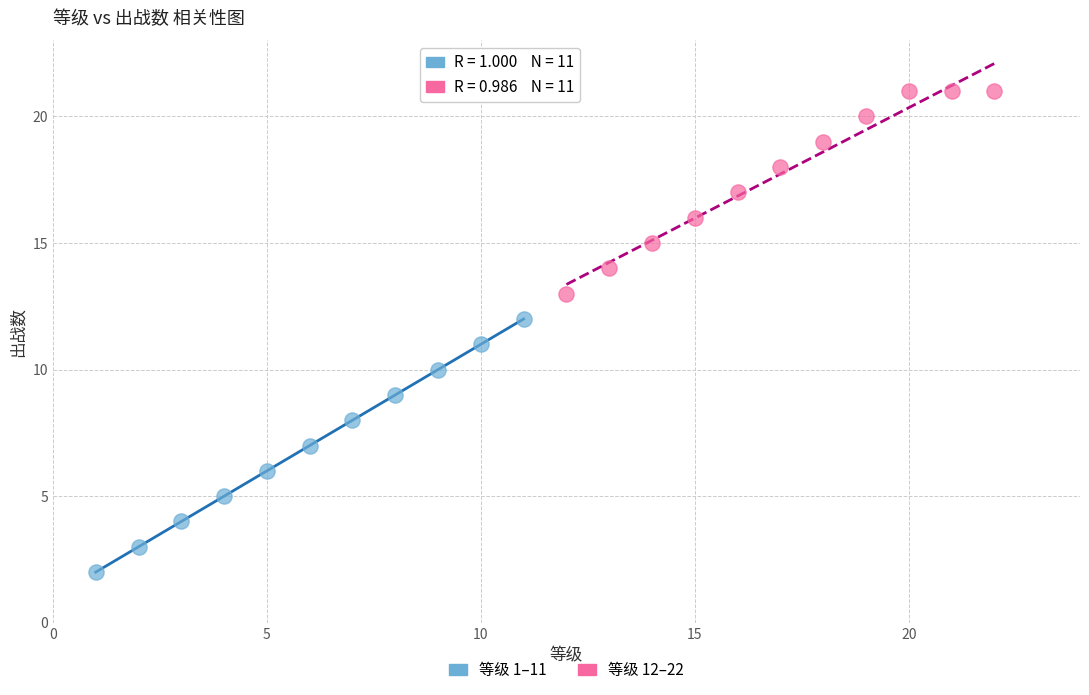

Which series reaches the minimum Y coordinate?

等级 1–11